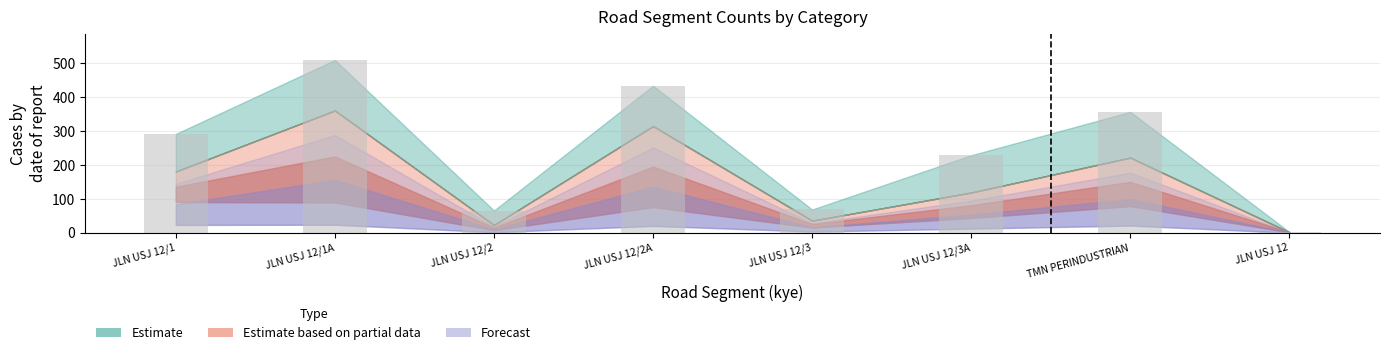

What is the approximate value at JLN USJ 12/2, to the nearest 10?

70